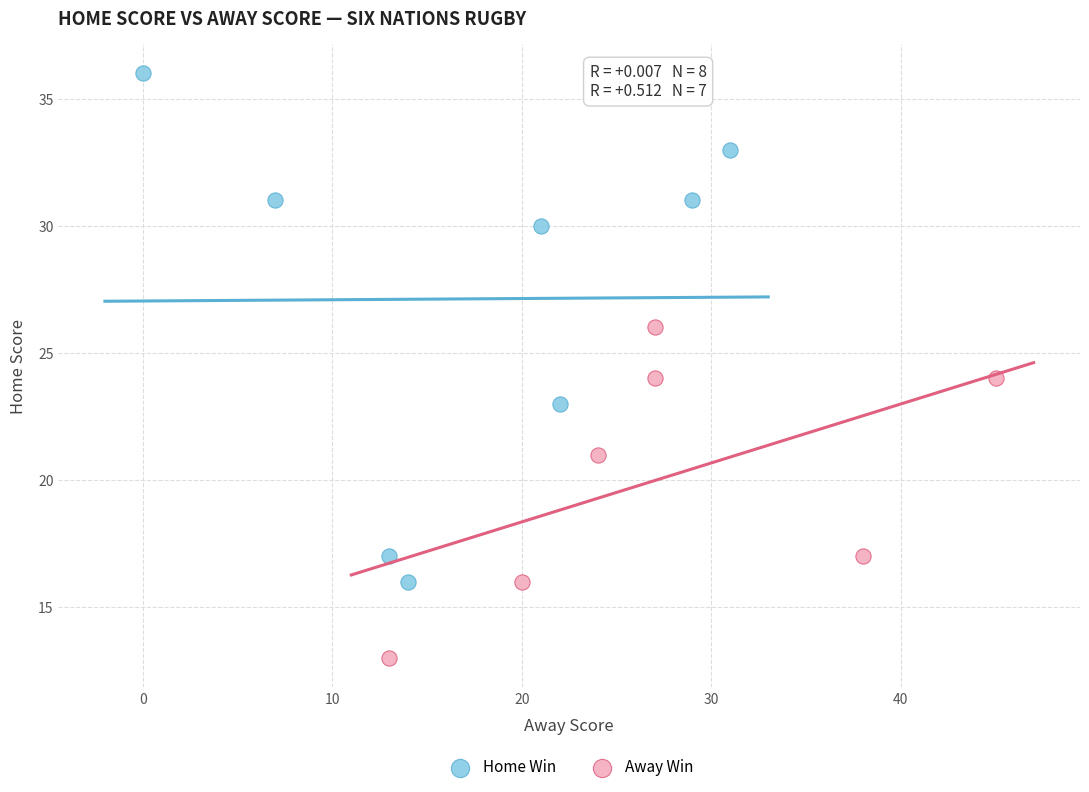

Which series has the widest spread of Y values?

Home Win